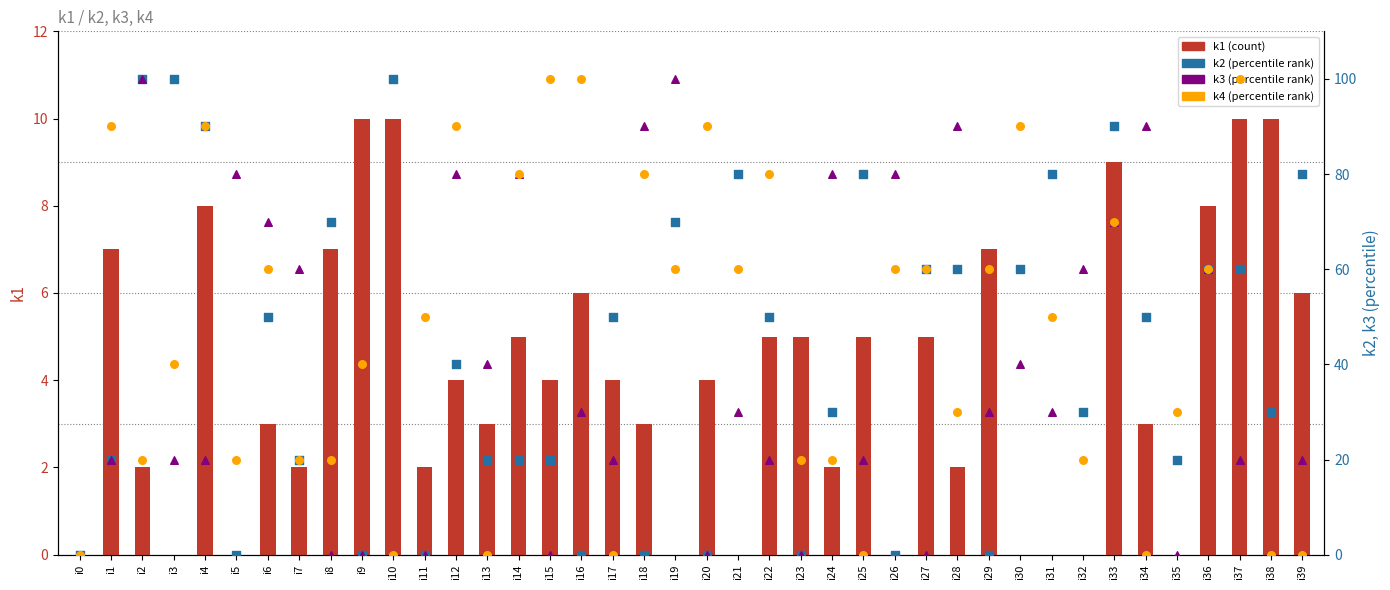

Which series reaches the maximum Y coordinate?

k2 (percentile rank)